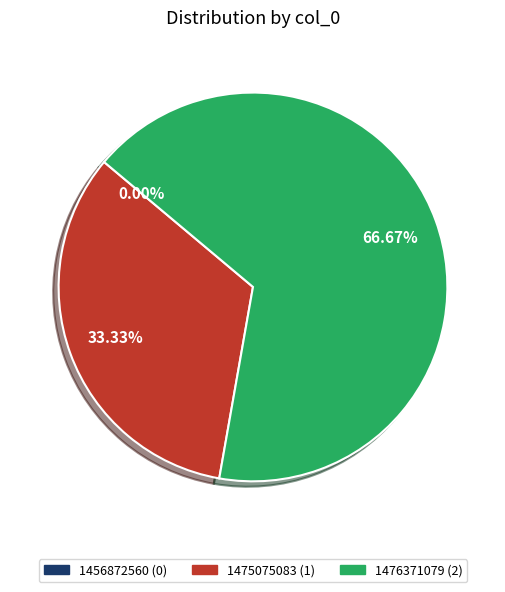

What is the change in value from 1456872560 to 1476371079?

+2